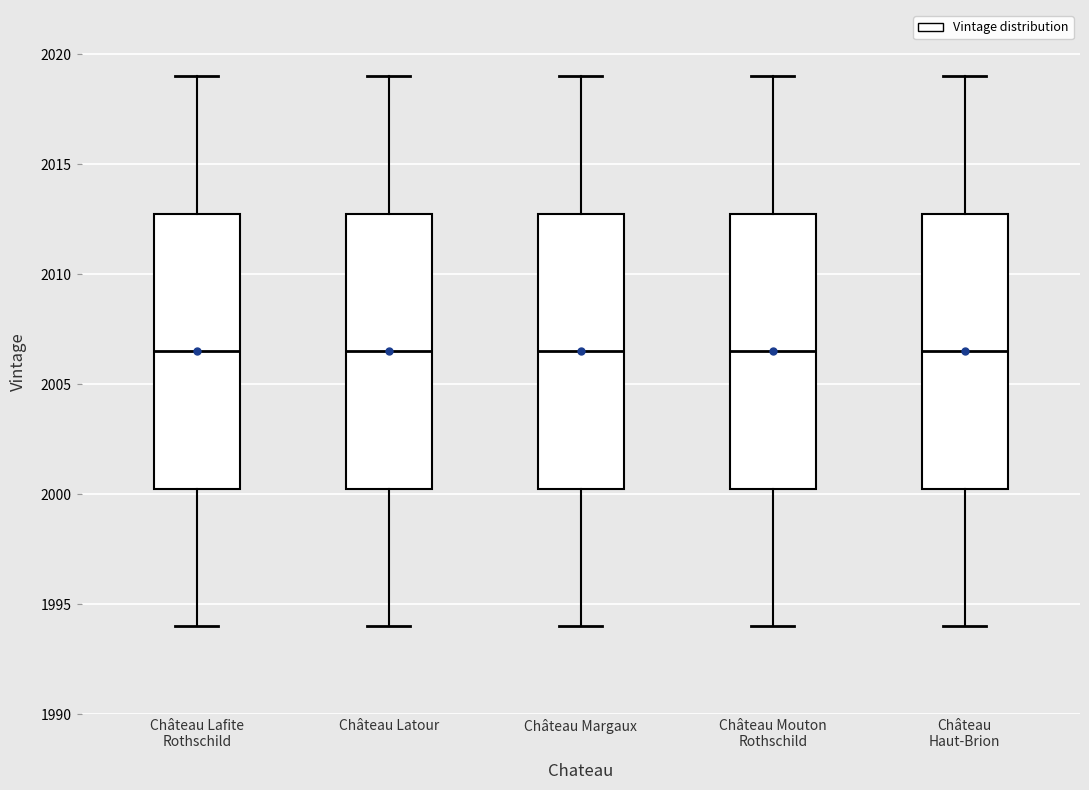

Reading left to right, read every box against the y-axis: the position of its median line, the range the box covers, and the ends of its whiskers. The values are not printed on the chart, so give them approximately, as read against the axis.

Château Lafite Rothschild: median 2006.5, box 2000.5 to 2013.0, whiskers 1994.0 to 2019.0
Château Latour: median 2006.5, box 2000.5 to 2013.0, whiskers 1994.0 to 2019.0
Château Margaux: median 2006.5, box 2000.5 to 2013.0, whiskers 1994.0 to 2019.0
Château Mouton Rothschild: median 2006.5, box 2000.5 to 2013.0, whiskers 1994.0 to 2019.0
Château Haut-Brion: median 2006.5, box 2000.5 to 2013.0, whiskers 1994.0 to 2019.0